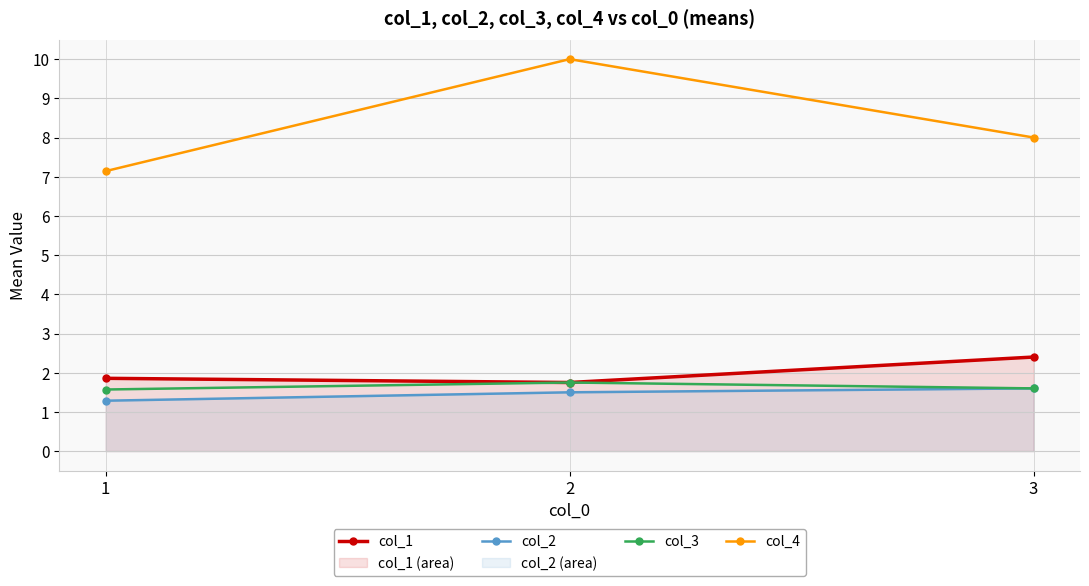

What are all the series names shown in the legend?

col_1, col_2, col_3, col_4